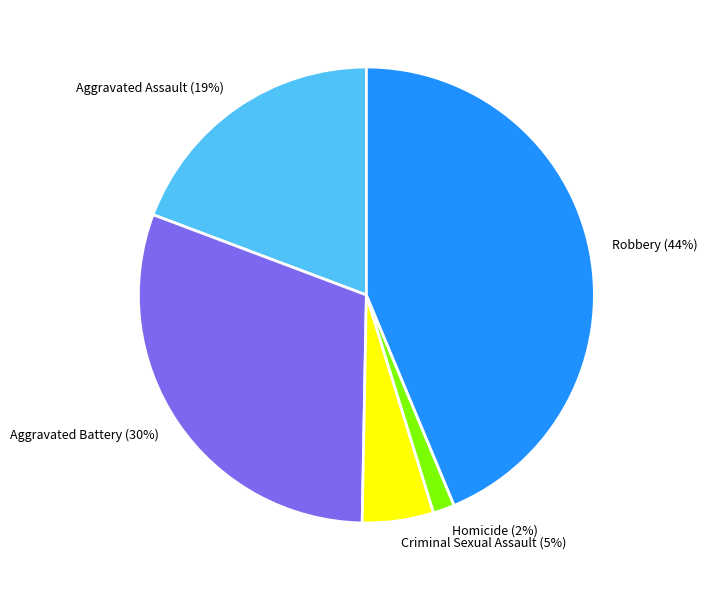

Approximately how many times larger is the value at Aggravated Assault compared to Robbery?

0.4